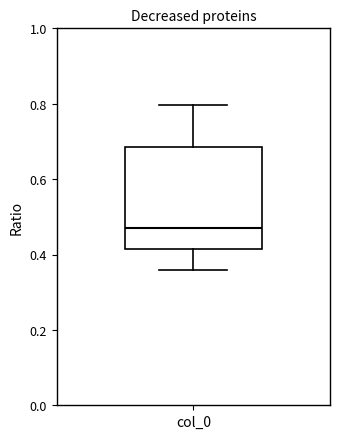

Read this box plot against the y-axis: the position of the median line, the range covered by the box, and the ends of both whiskers. The values are not printed on the chart, so give them approximately, as read against the axis.

median 0.48, box 0.42 to 0.68, whiskers 0.36 to 0.80